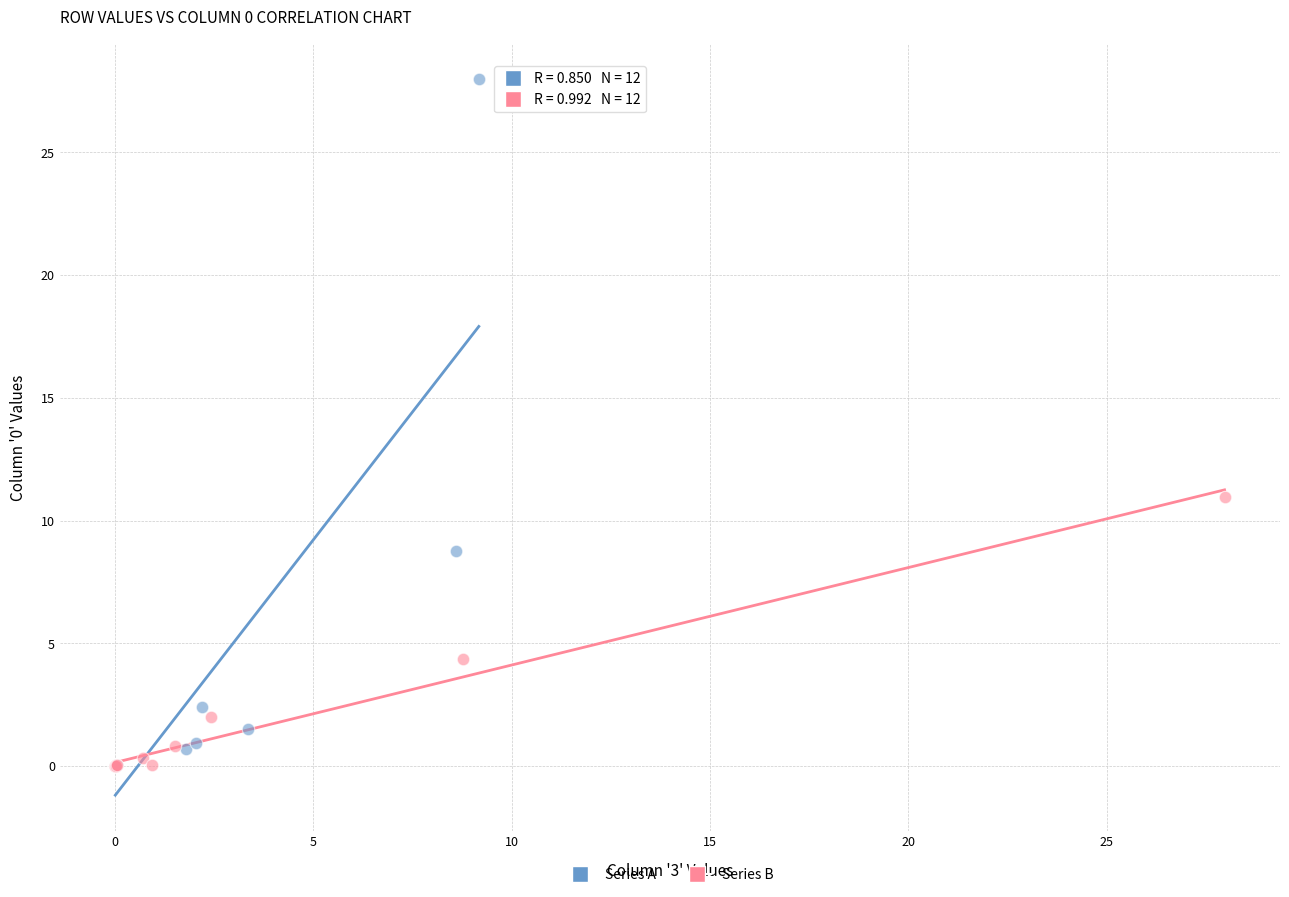

Which series reaches the maximum Y coordinate?

Series A